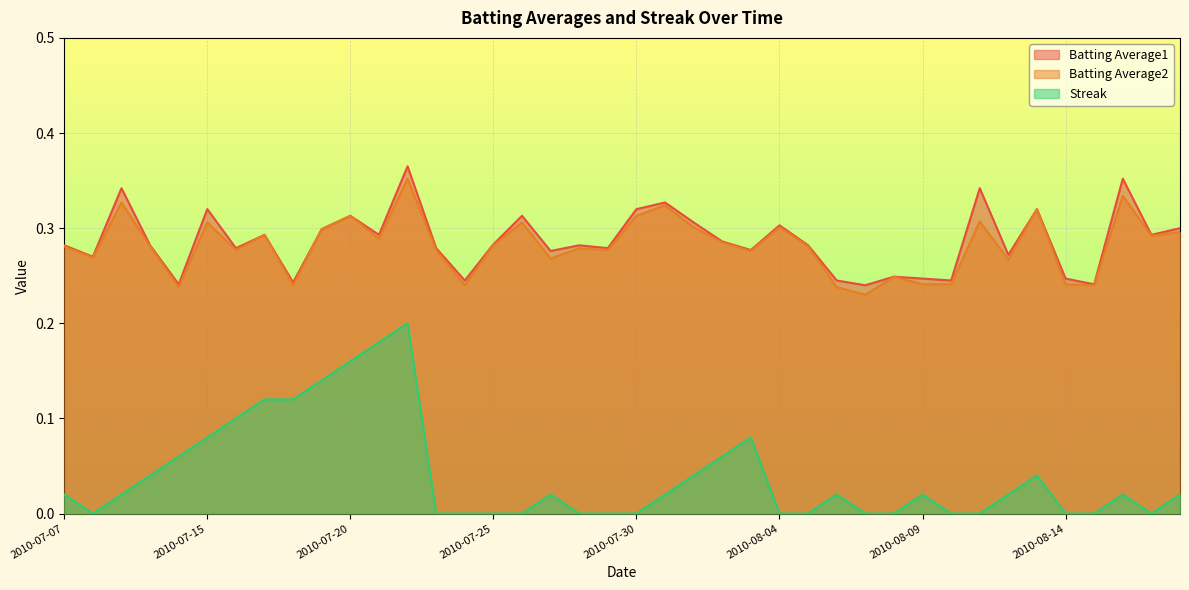

Which series changed the most between 2010-08-01 and 2010-08-16?

Batting Average1